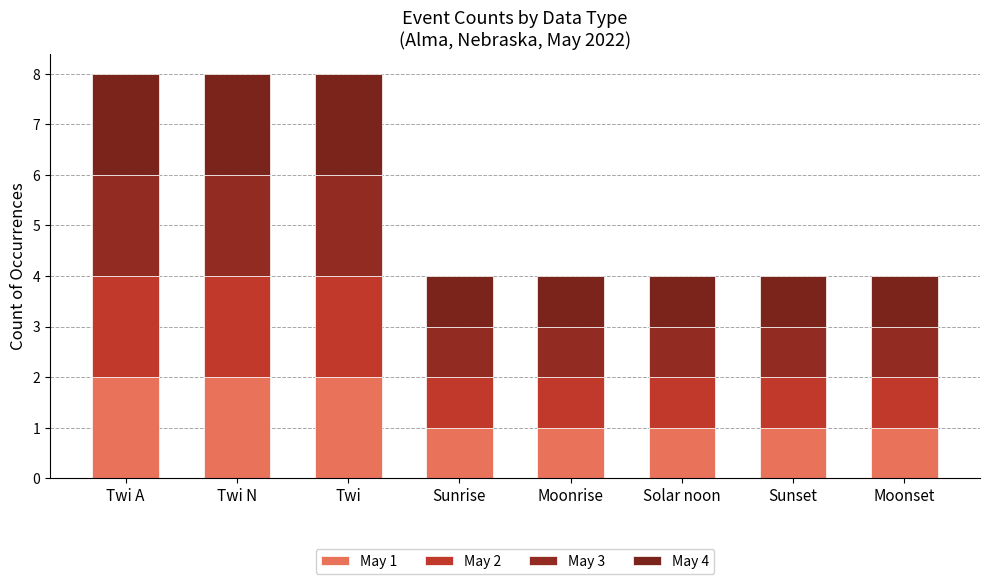

How many May 3 values are between 1 and 2?

8